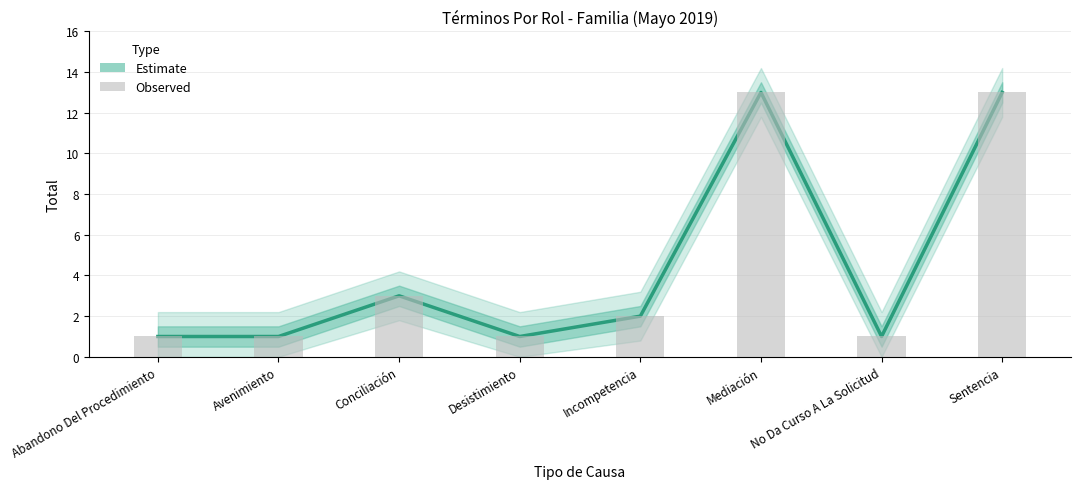

List the labels in order of value, largest first.

Mediación, Sentencia, Conciliación, Incompetencia, Abandono Del Procedimiento, Avenimiento, Desistimiento, No Da Curso A La Solicitud